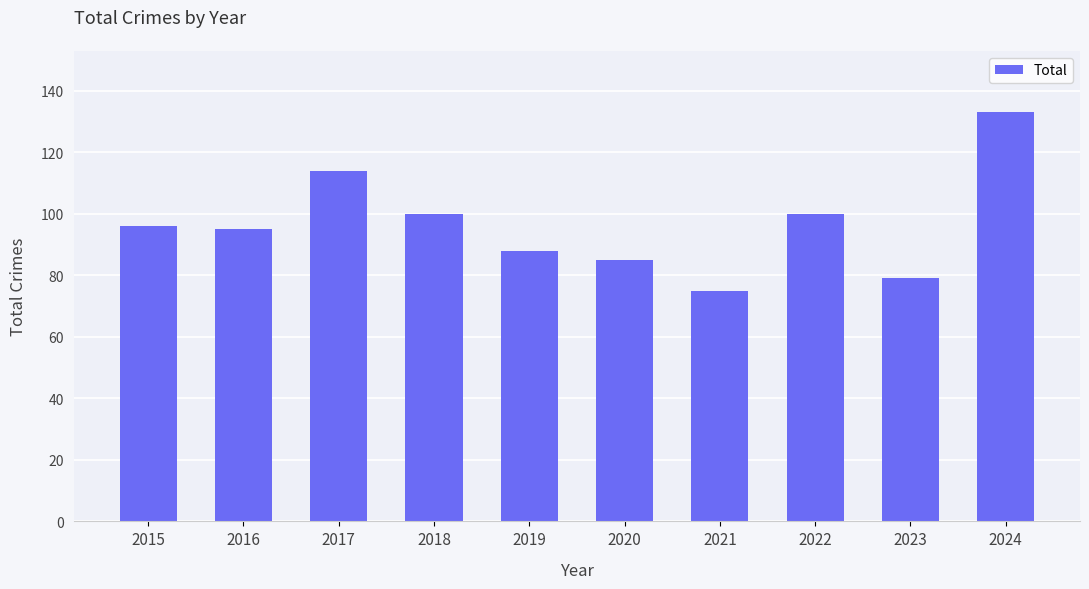

The value at 2021 is 75. True or false?

True